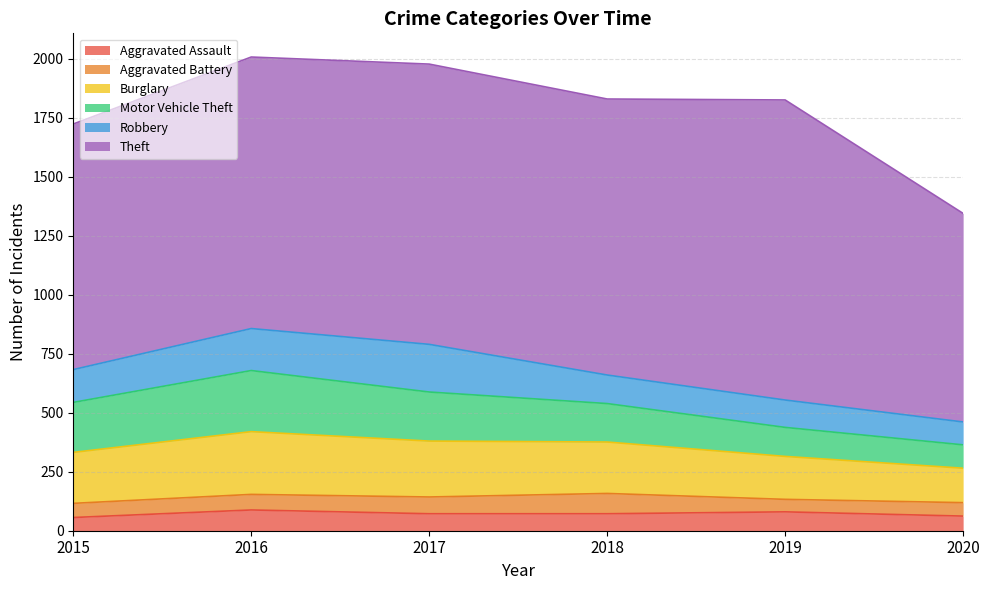

How many series are shown in this chart?

6